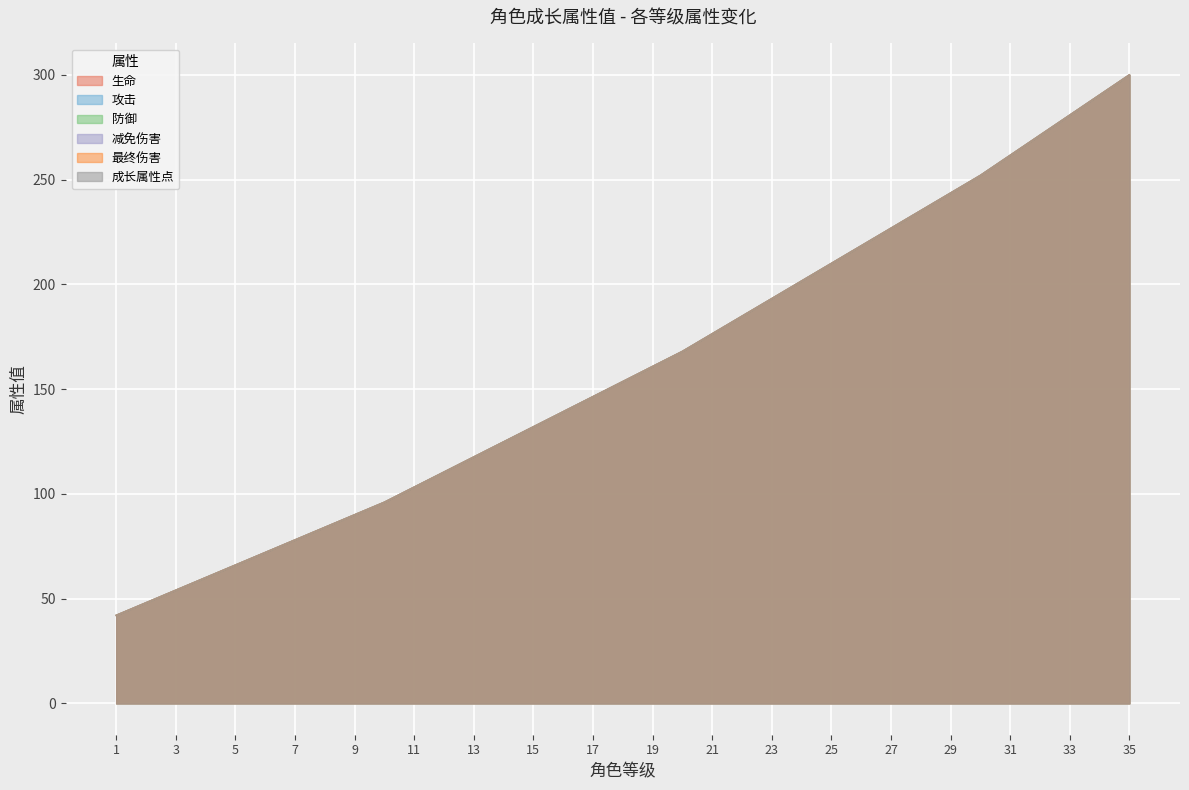

Reading left to right, extract all data points from this chart.

生命: 1=42.0	2=48.0	3=54.0	4=60.0	5=66.0	6=72.0	7=78.0	8=84.0	9=90.0	10=96.0	11=103.2	12=110.4	13=117.6	14=124.8	15=132.0	16=139.2	17=146.4	18=153.6	19=160.8	20=168.0	21=176.4	22=184.8	23=193.2	24=201.6	25=210.0	26=218.4	27=226.8	28=235.2	29=243.6	30=252.0	31=261.6	32=271.2	33=280.8	34=290.4	35=300.0
攻击: 1=42.0	2=48.0	3=54.0	4=60.0	5=66.0	6=72.0	7=78.0	8=84.0	9=90.0	10=96.0	11=103.2	12=110.4	13=117.6	14=124.8	15=132.0	16=139.2	17=146.4	18=153.6	19=160.8	20=168.0	21=176.4	22=184.8	23=193.2	24=201.6	25=210.0	26=218.4	27=226.8	28=235.2	29=243.6	30=252.0	31=261.6	32=271.2	33=280.8	34=290.4	35=300.0
防御: 1=42.0	2=48.0	3=54.0	4=60.0	5=66.0	6=72.0	7=78.0	8=84.0	9=90.0	10=96.0	11=103.2	12=110.4	13=117.6	14=124.8	15=132.0	16=139.2	17=146.4	18=153.6	19=160.8	20=168.0	21=176.4	22=184.8	23=193.2	24=201.6	25=210.0	26=218.4	27=226.8	28=235.2	29=243.6	30=252.0	31=261.6	32=271.2	33=280.8	34=290.4	35=300.0
减免伤害: 1=42.0	2=48.0	3=54.0	4=60.0	5=66.0	6=72.0	7=78.0	8=84.0	9=90.0	10=96.0	11=103.2	12=110.4	13=117.6	14=124.8	15=132.0	16=139.2	17=146.4	18=153.6	19=160.8	20=168.0	21=176.4	22=184.8	23=193.2	24=201.6	25=210.0	26=218.4	27=226.8	28=235.2	29=243.6	30=252.0	31=261.6	32=271.2	33=280.8	34=290.4	35=300.0
最终伤害: 1=42.0	2=48.0	3=54.0	4=60.0	5=66.0	6=72.0	7=78.0	8=84.0	9=90.0	10=96.0	11=103.2	12=110.4	13=117.6	14=124.8	15=132.0	16=139.2	17=146.4	18=153.6	19=160.8	20=168.0	21=176.4	22=184.8	23=193.2	24=201.6	25=210.0	26=218.4	27=226.8	28=235.2	29=243.6	30=252.0	31=261.6	32=271.2	33=280.8	34=290.4	35=300.0
成长属性点: 1=42.0	2=48.0	3=54.0	4=60.0	5=66.0	6=72.0	7=78.0	8=84.0	9=90.0	10=96.0	11=103.2	12=110.4	13=117.6	14=124.8	15=132.0	16=139.2	17=146.4	18=153.6	19=160.8	20=168.0	21=176.4	22=184.8	23=193.2	24=201.6	25=210.0	26=218.4	27=226.8	28=235.2	29=243.6	30=252.0	31=261.6	32=271.2	33=280.8	34=290.4	35=300.0